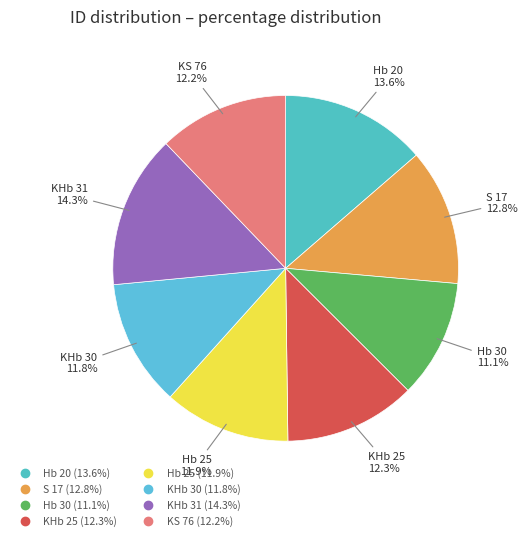

Does any single category account for the majority?

No